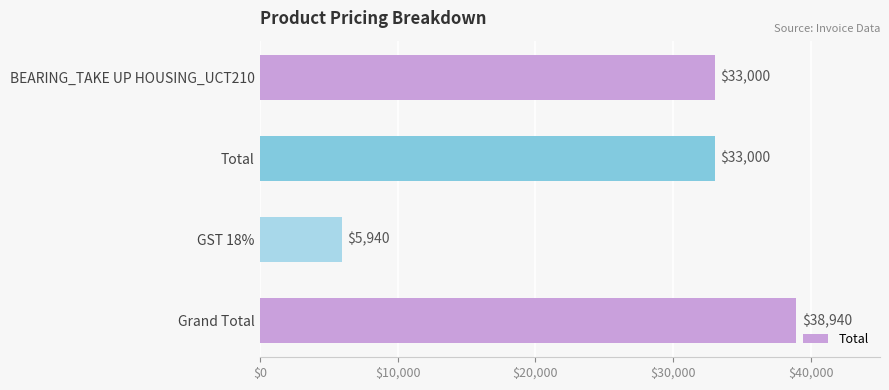

How many data points does each series have?

4